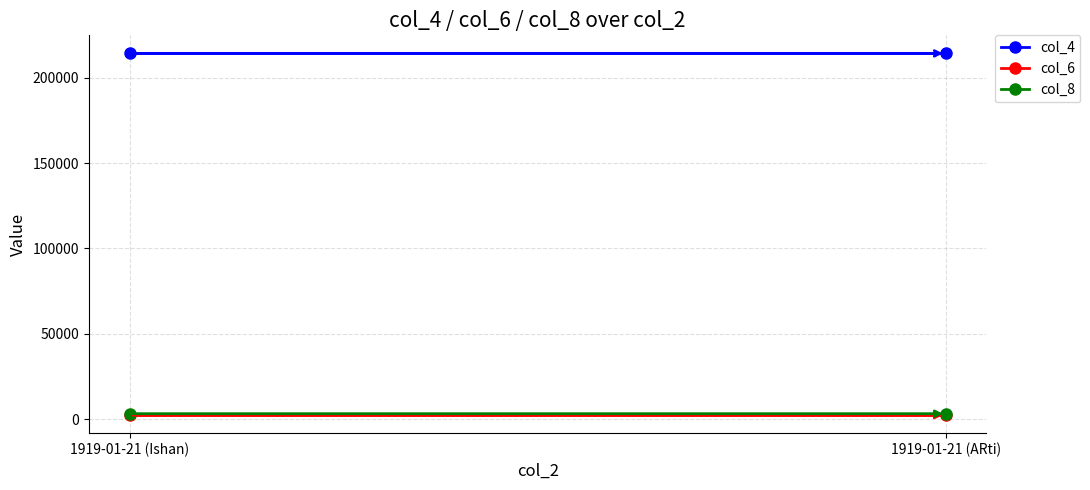

At 1919-01-21 (ARti), list the series in order from largest to smallest.

col_4, col_8, col_6